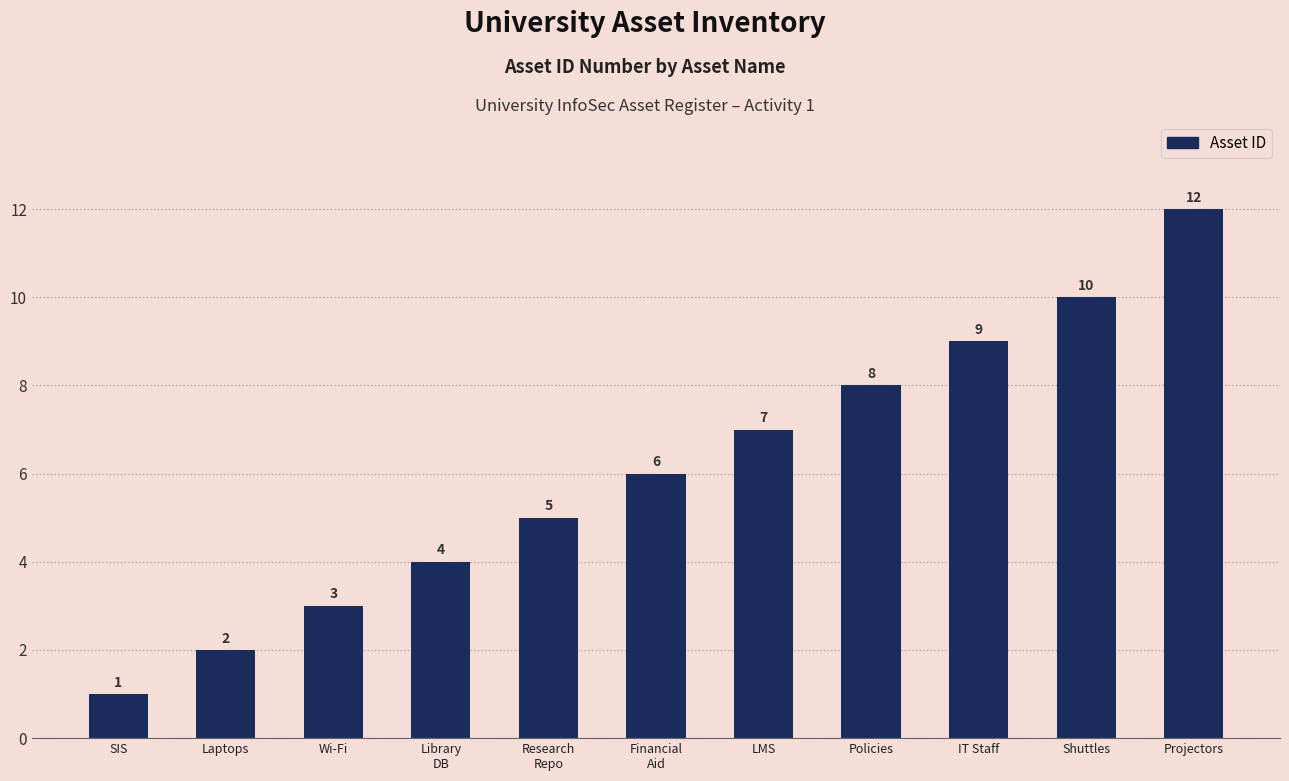

List the labels in order of value, smallest first.

SIS, Laptops, Wi-Fi, Library
DB, Research
Repo, Financial
Aid, LMS, Policies, IT Staff, Shuttles, Projectors